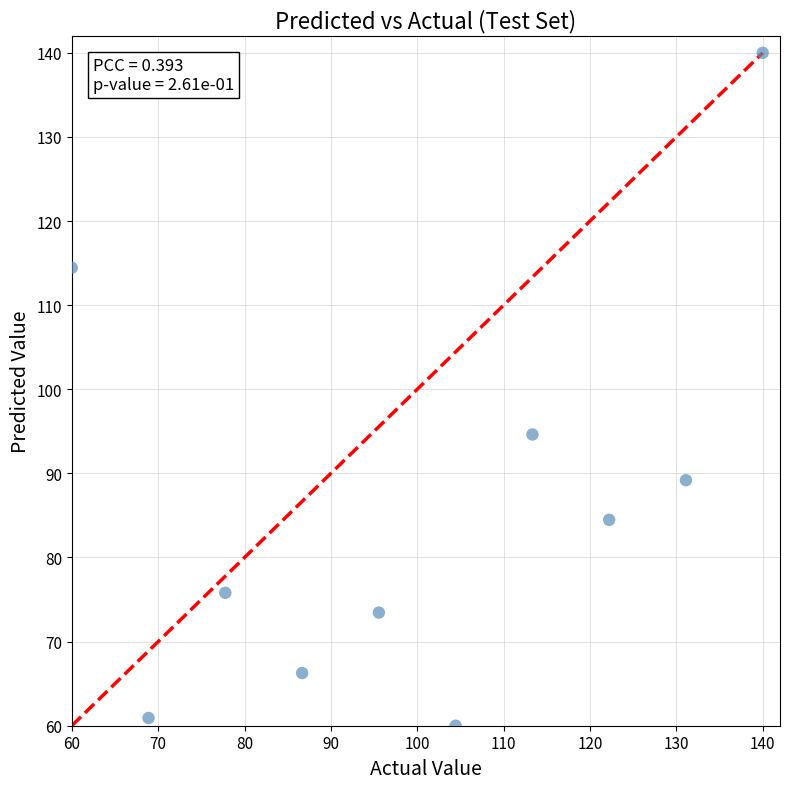

What Y value in the scatter plot is closest to 100?

94.6